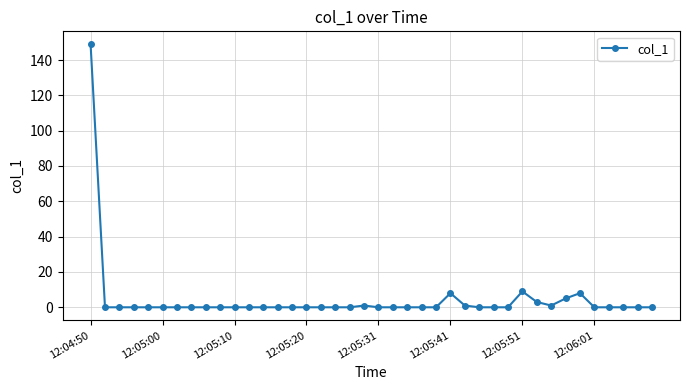

What is the sum of all values?

184.8